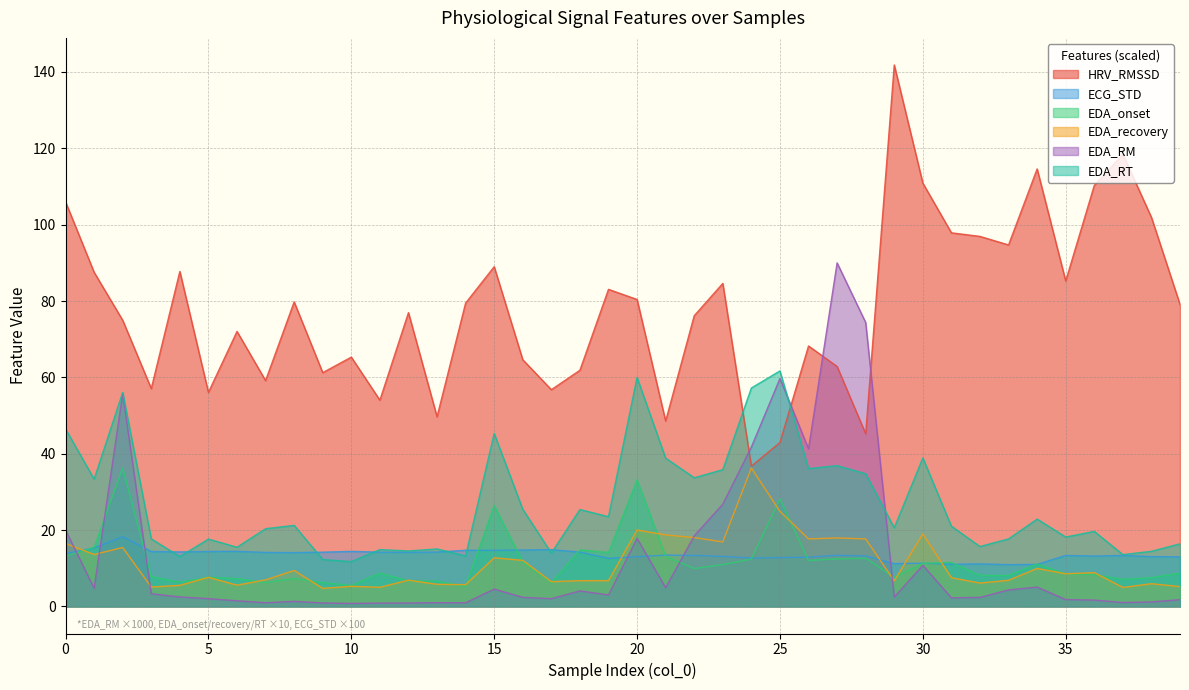

True or false: EDA_recovery and EDA_onset intersect in this chart.

True